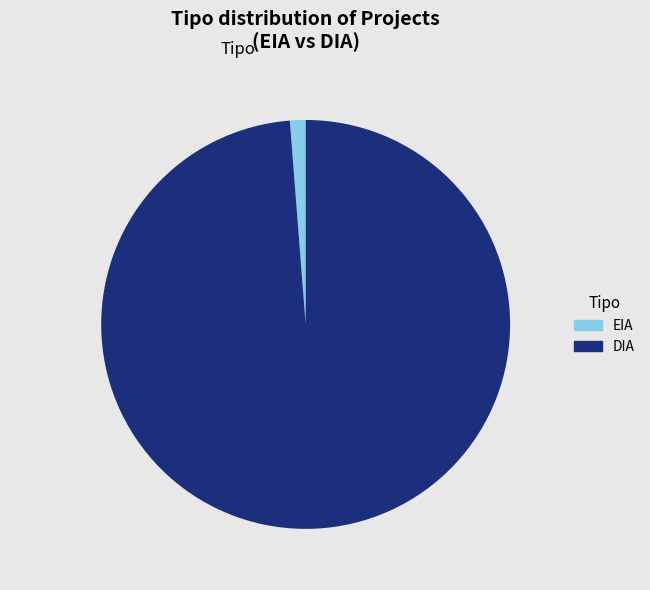

Rank the categories by value from highest to lowest.

DIA, EIA